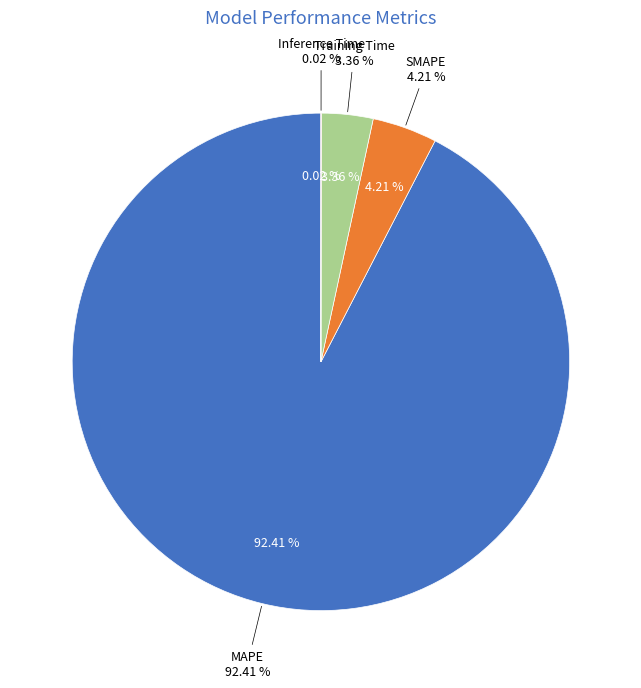

Rank the categories by value from highest to lowest.

MAPE, SMAPE, Training Time, Inference Time